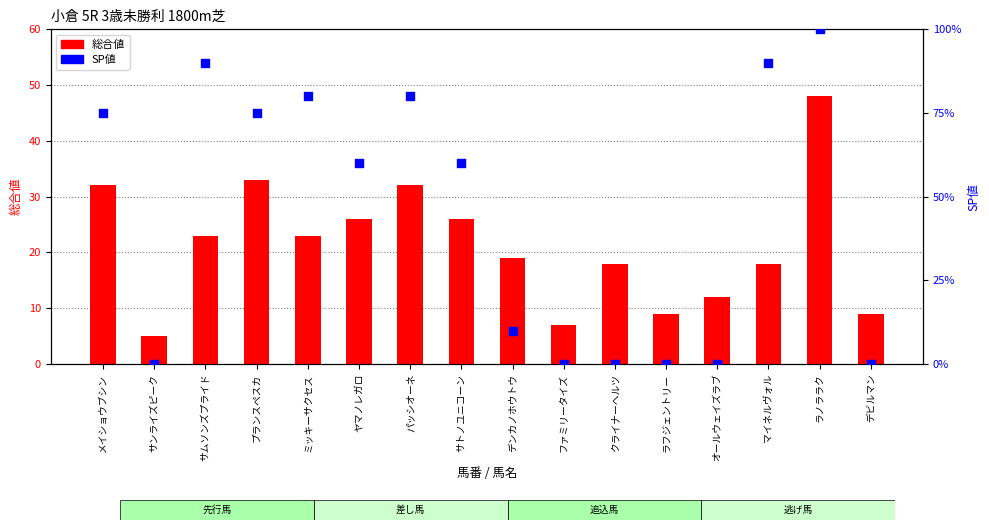

Is the value of SP値 at デンカノホウトウ greater than the value of 総合値 at プランスペスカ?

No